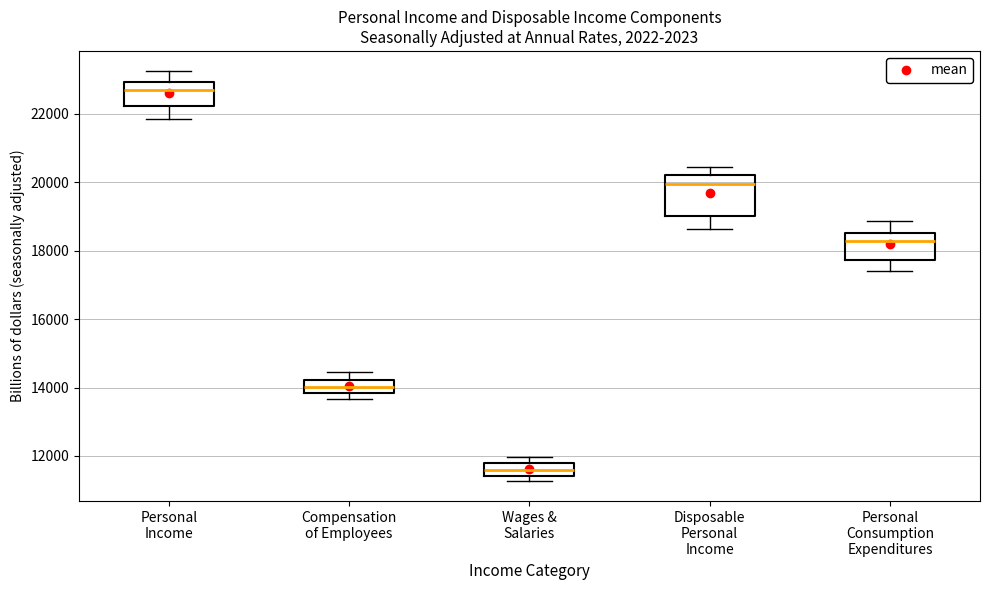

Reading left to right, read every box against the y-axis: the position of its median line, the range the box covers, and the ends of its whiskers. The values are not printed on the chart, so give them approximately, as read against the axis.

Personal Income: median 22800, box 22200 to 23000, whiskers 21800 to 23200
Compensation of Employees: median 14000, box 13800 to 14200, whiskers 13600 to 14400
Wages & Salaries: median 11600, box 11400 to 11800, whiskers 11200 to 12000
Disposable Personal Income: median 20000, box 19000 to 20200, whiskers 18600 to 20400
Personal Consumption Expenditures: median 18200, box 17800 to 18600, whiskers 17400 to 18800